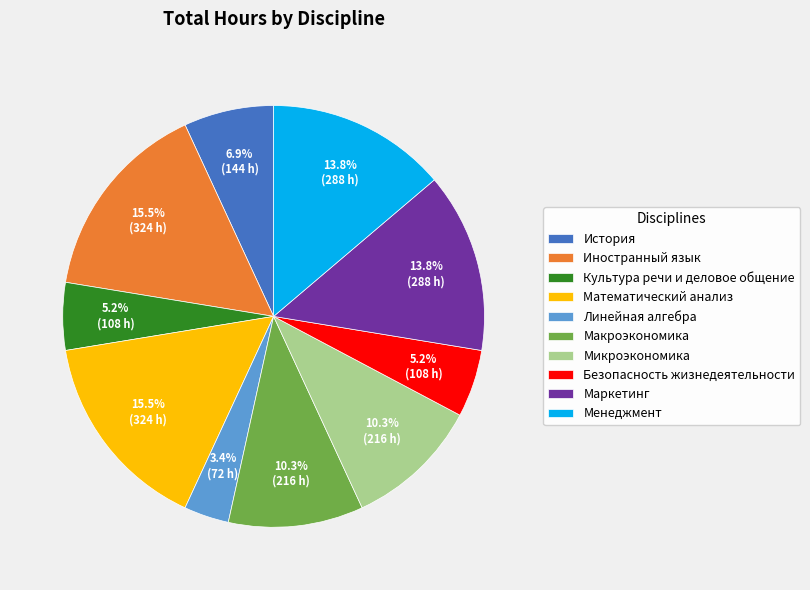

The Менеджмент slice represents 25% of the pie. True or false?

False